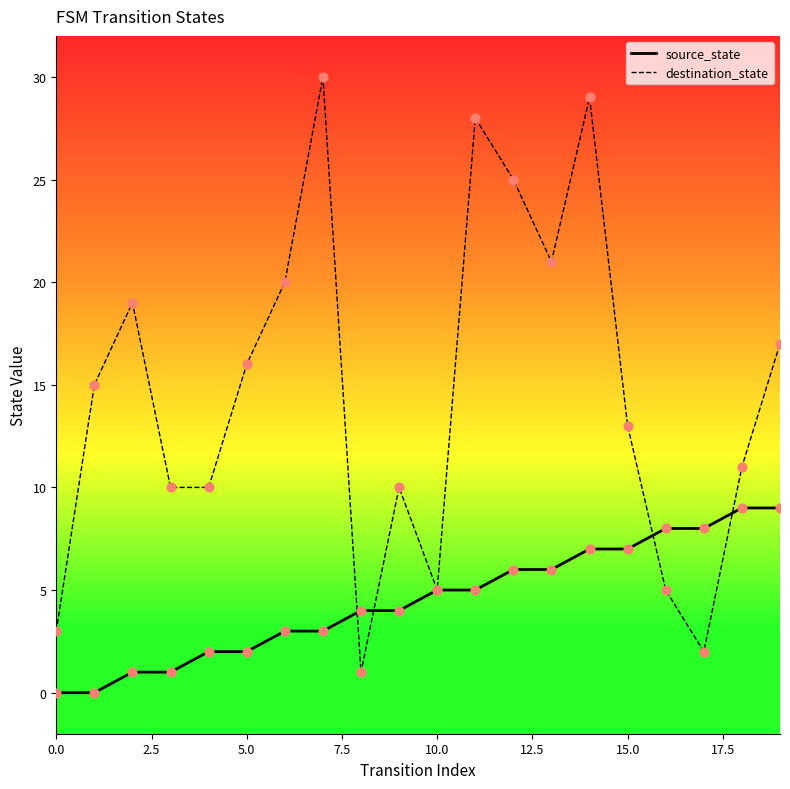

What are all the series names shown in the legend?

source_state, destination_state